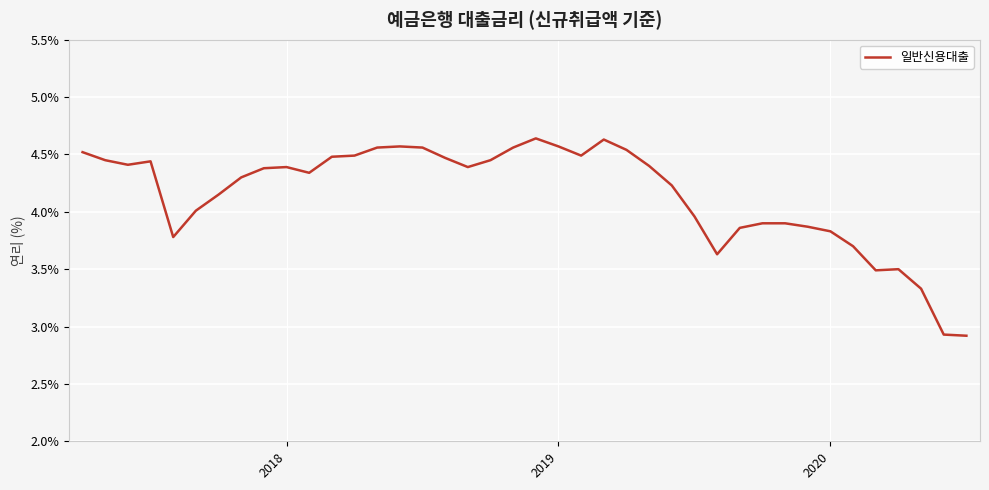

What is the minimum value shown in the chart?

2.9